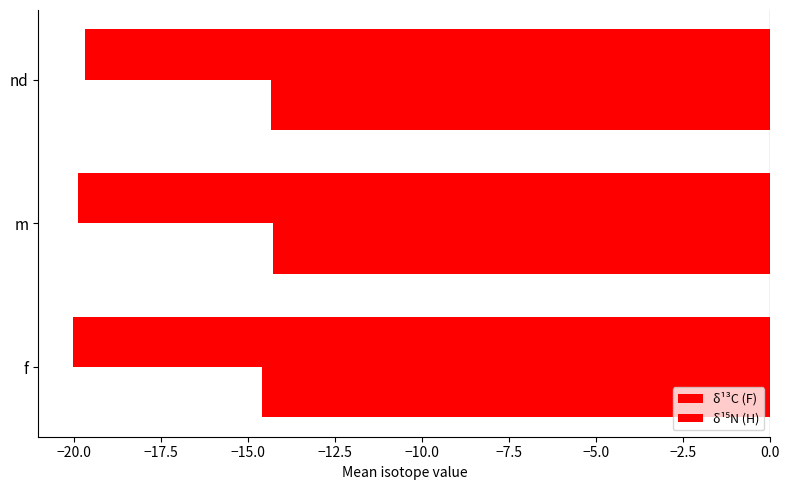

Count the number of data series in this chart.

2